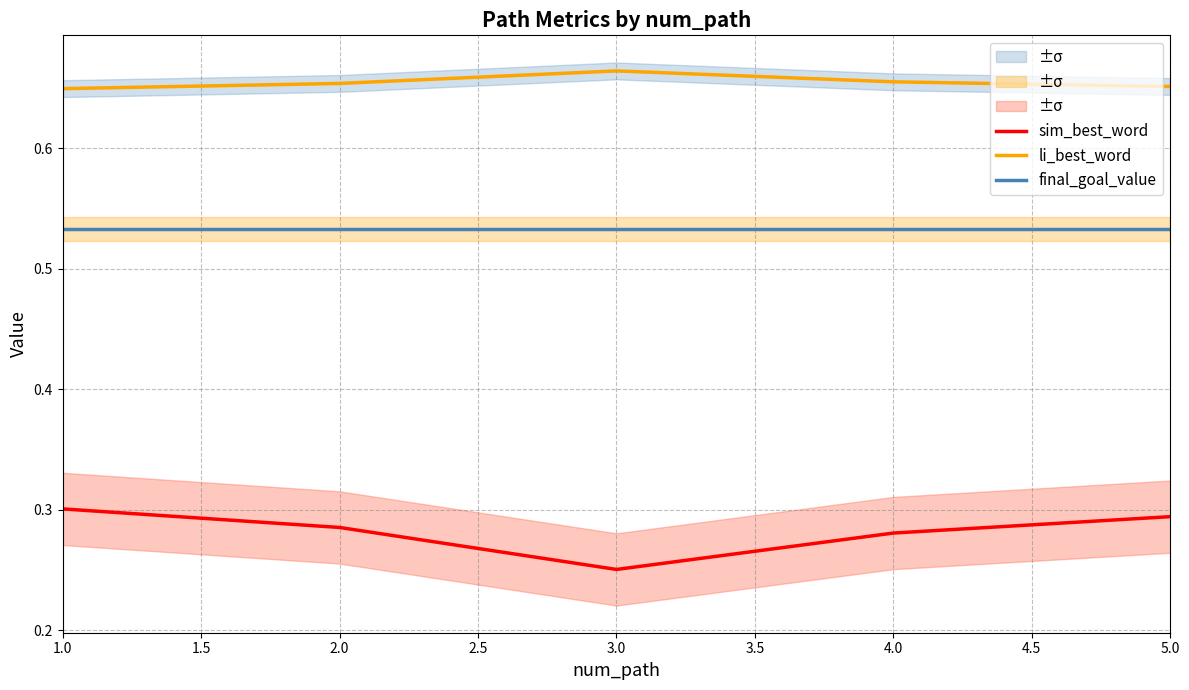

Is the value of final_goal_value at 2.0 greater than the value of sim_best_word at 3.0?

Yes